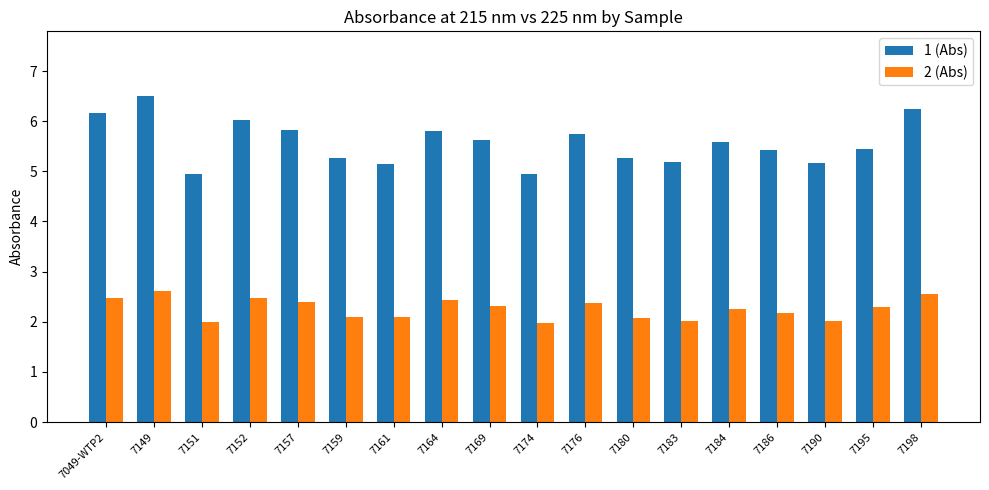

Between 7180 and 7186, which series saw the biggest shift?

1 (Abs)